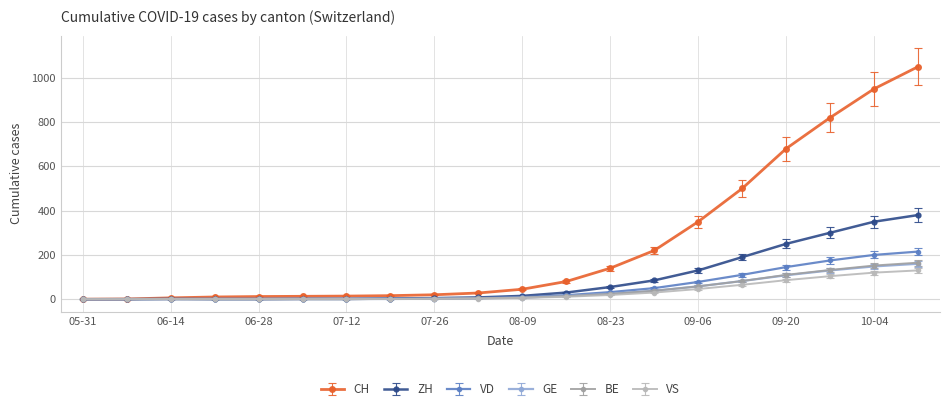

Which series has the widest spread of values?

CH